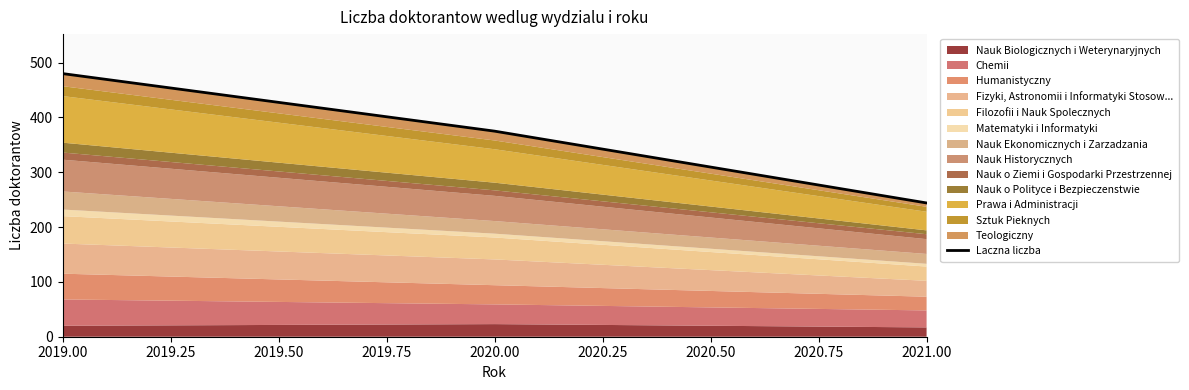

What is the maximum value shown in the chart?

480